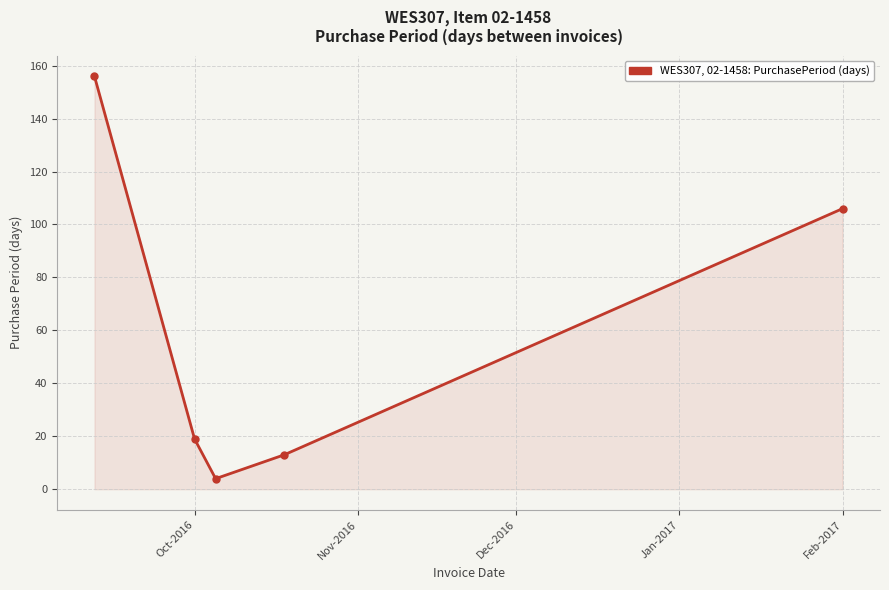

Reading right to left, list all the values displayed in this chart.

106	13	4	19	156